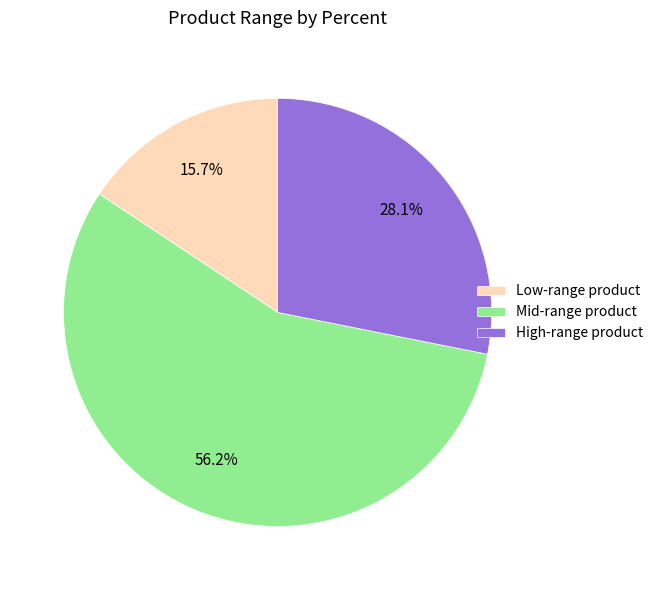

Rank the categories by value from highest to lowest.

Mid-range product, High-range product, Low-range product